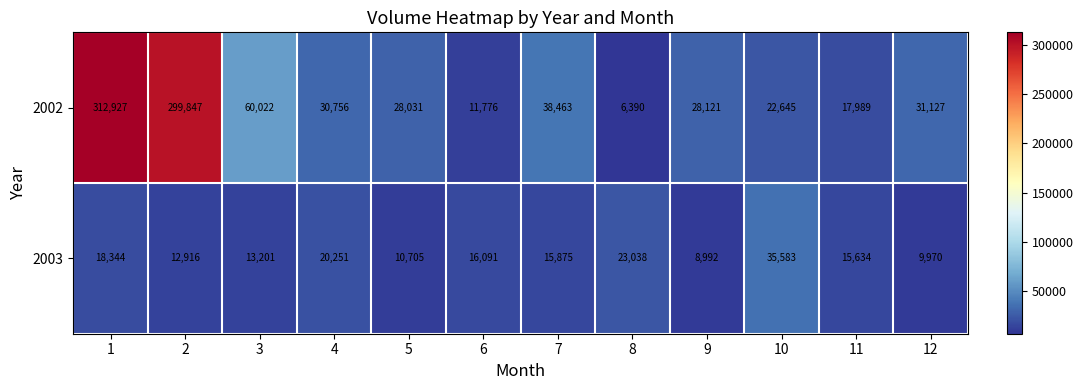

What is the highest value of the 2003 series?

35583